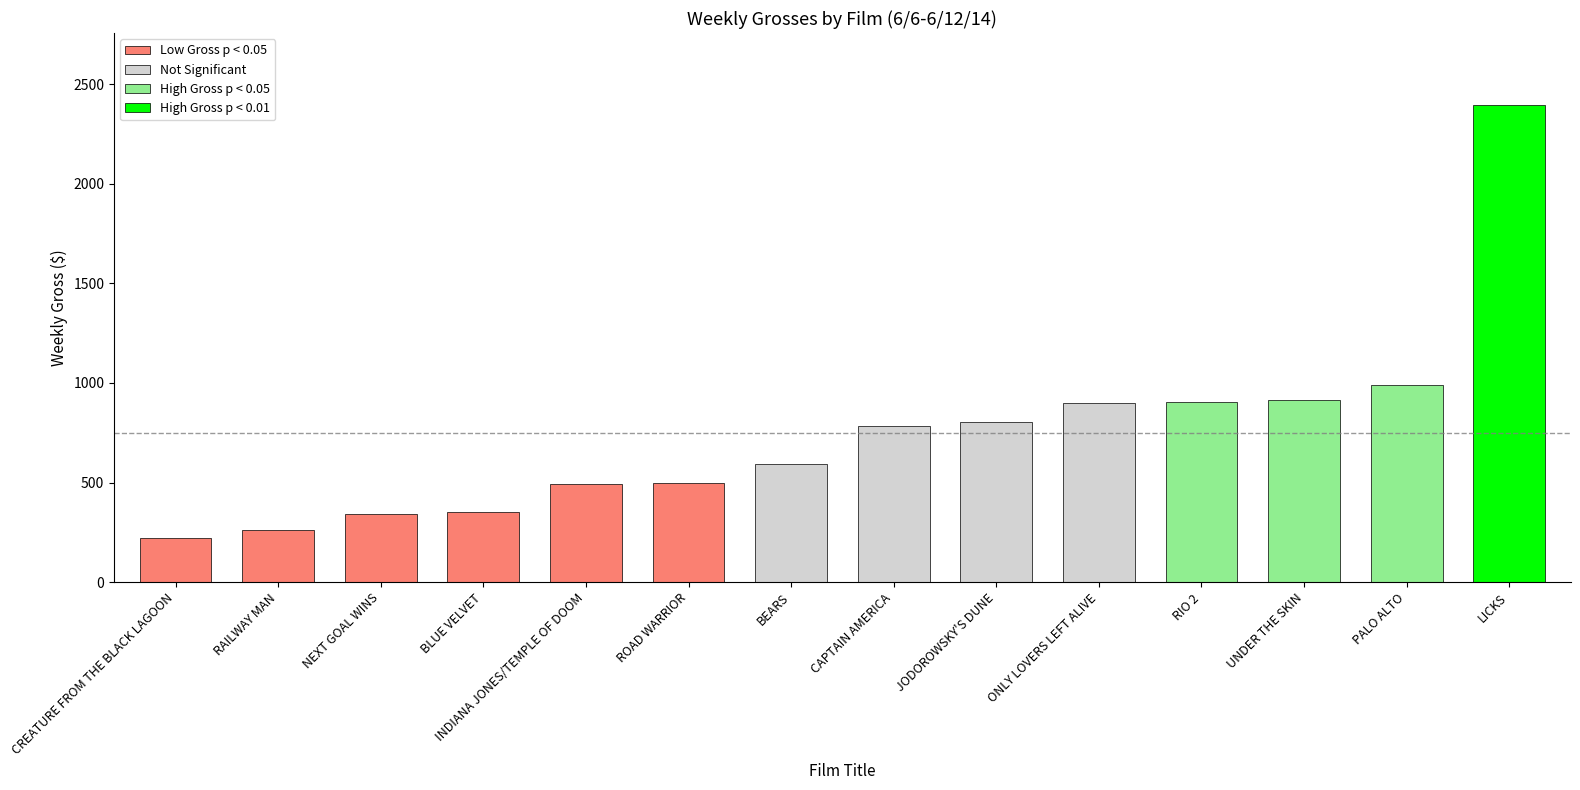

Which label corresponds to the smallest value in the chart?

CREATURE FROM THE BLACK LAGOON